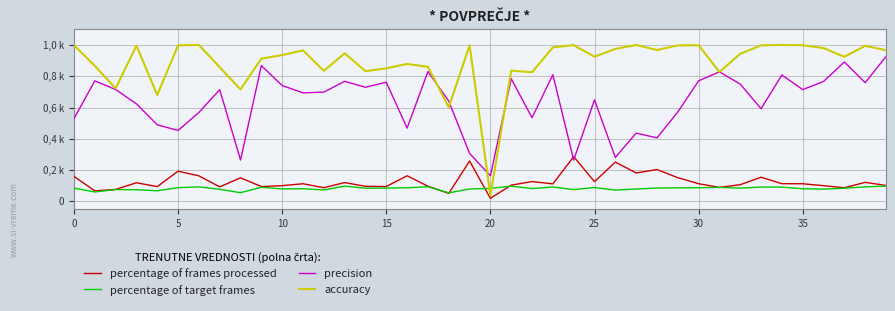

Does the chart have visible grid lines?

Yes